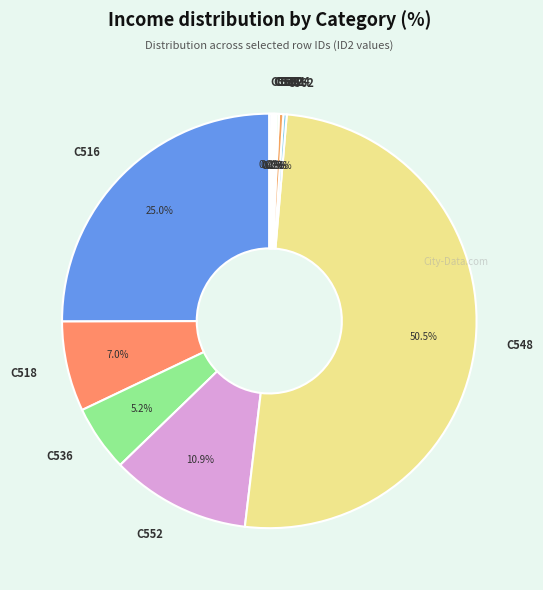

Does C536 account for over 50% of the chart?

No